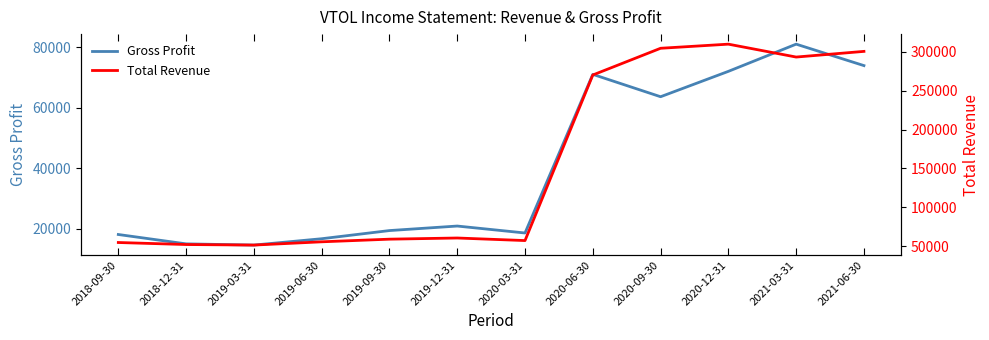

Reading right to left, list all the values displayed in this chart.

Gross Profit: 74000	81100	72100	63700	71100	18600	20900	19400	16700	14600	15000	18100
Total Revenue: 300600	293300	309900	304600	270200	57100	60400	58900	55500	51300	52000	54600